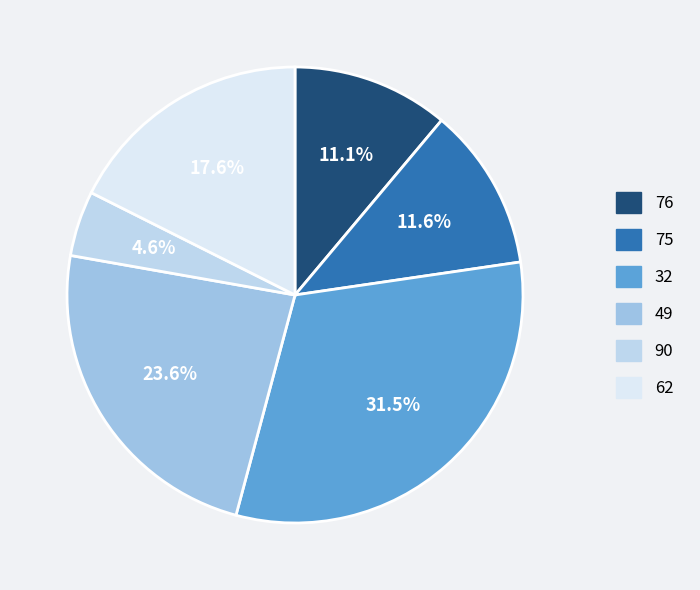

Does 76 account for over 50% of the chart?

No